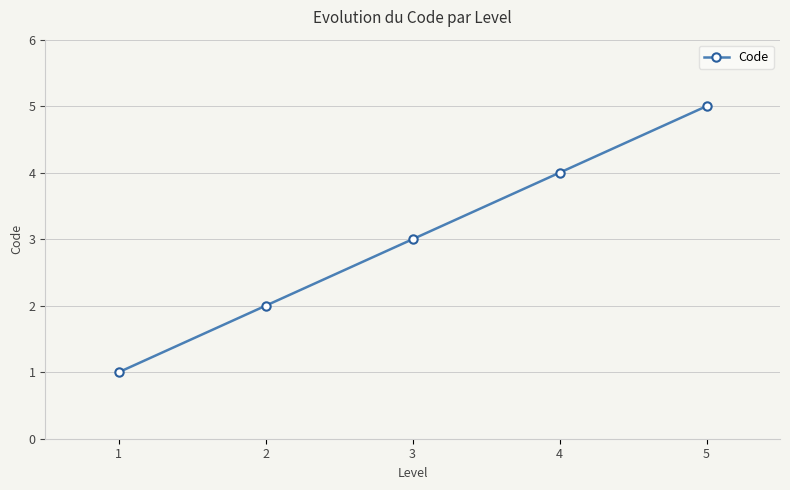

Reading left to right, list all the values displayed in this chart.

1=1	2=2	3=3	4=4	5=5